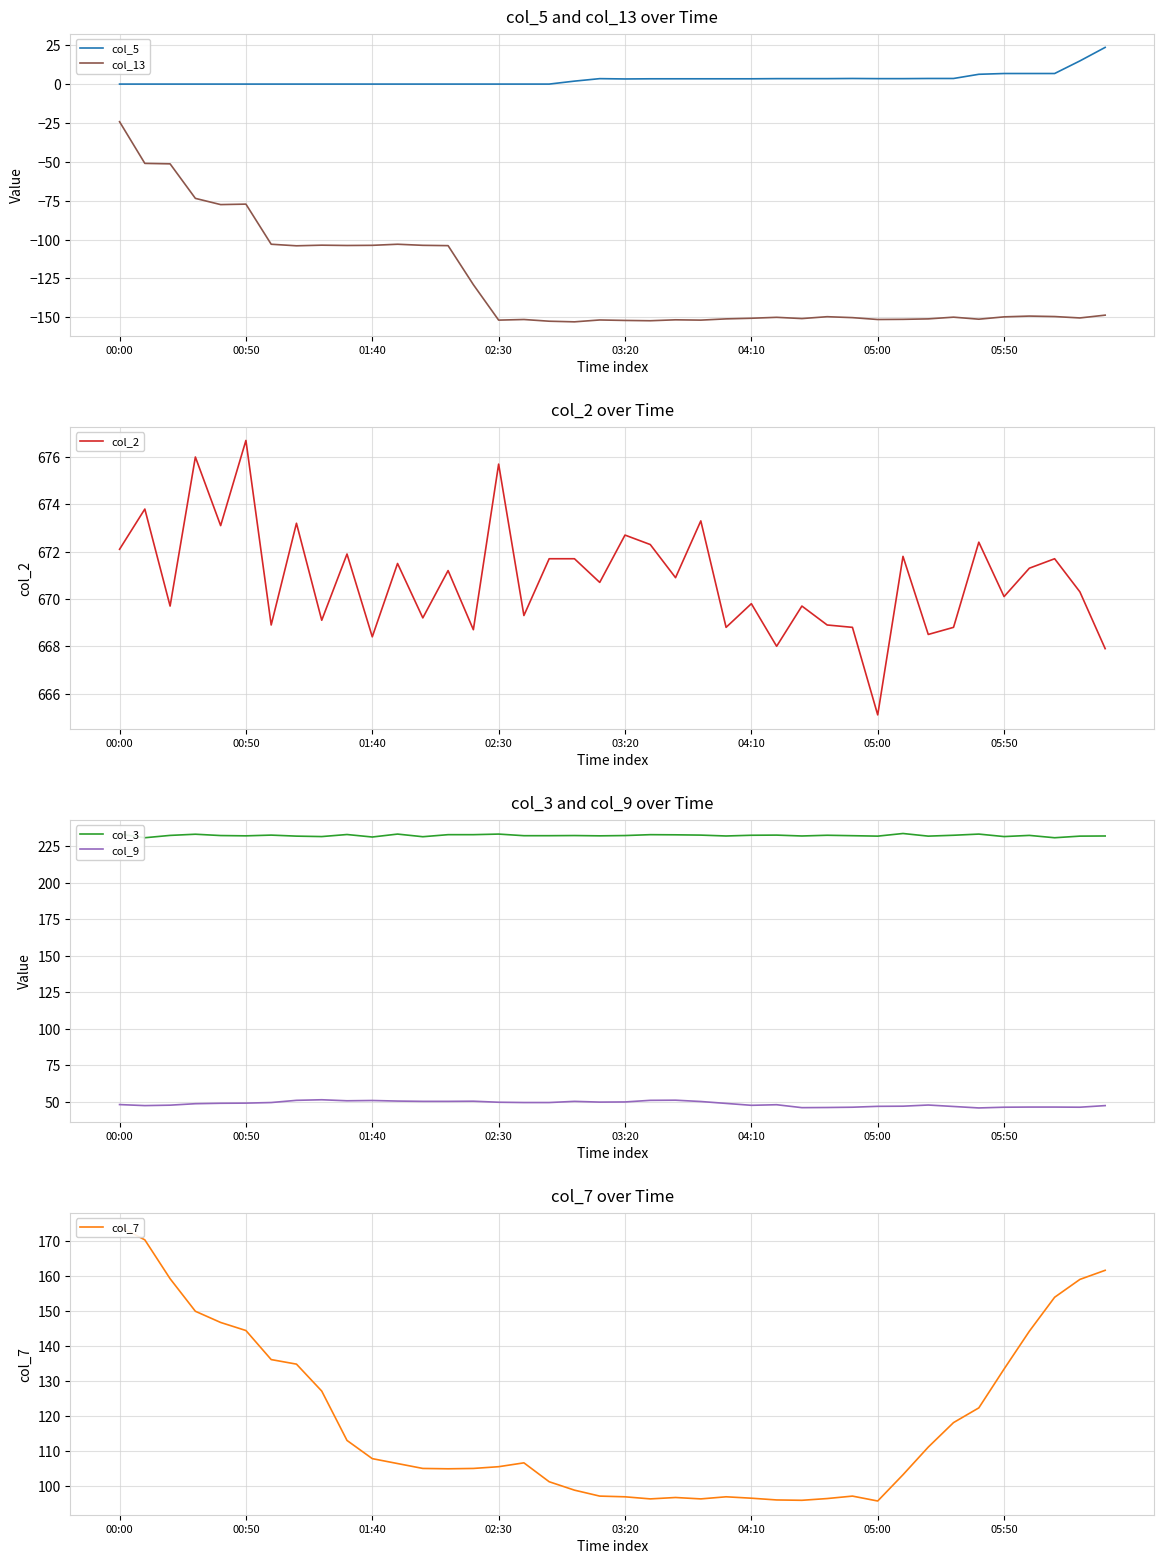

What is the spread (max minus min) of values at 38?

820.7